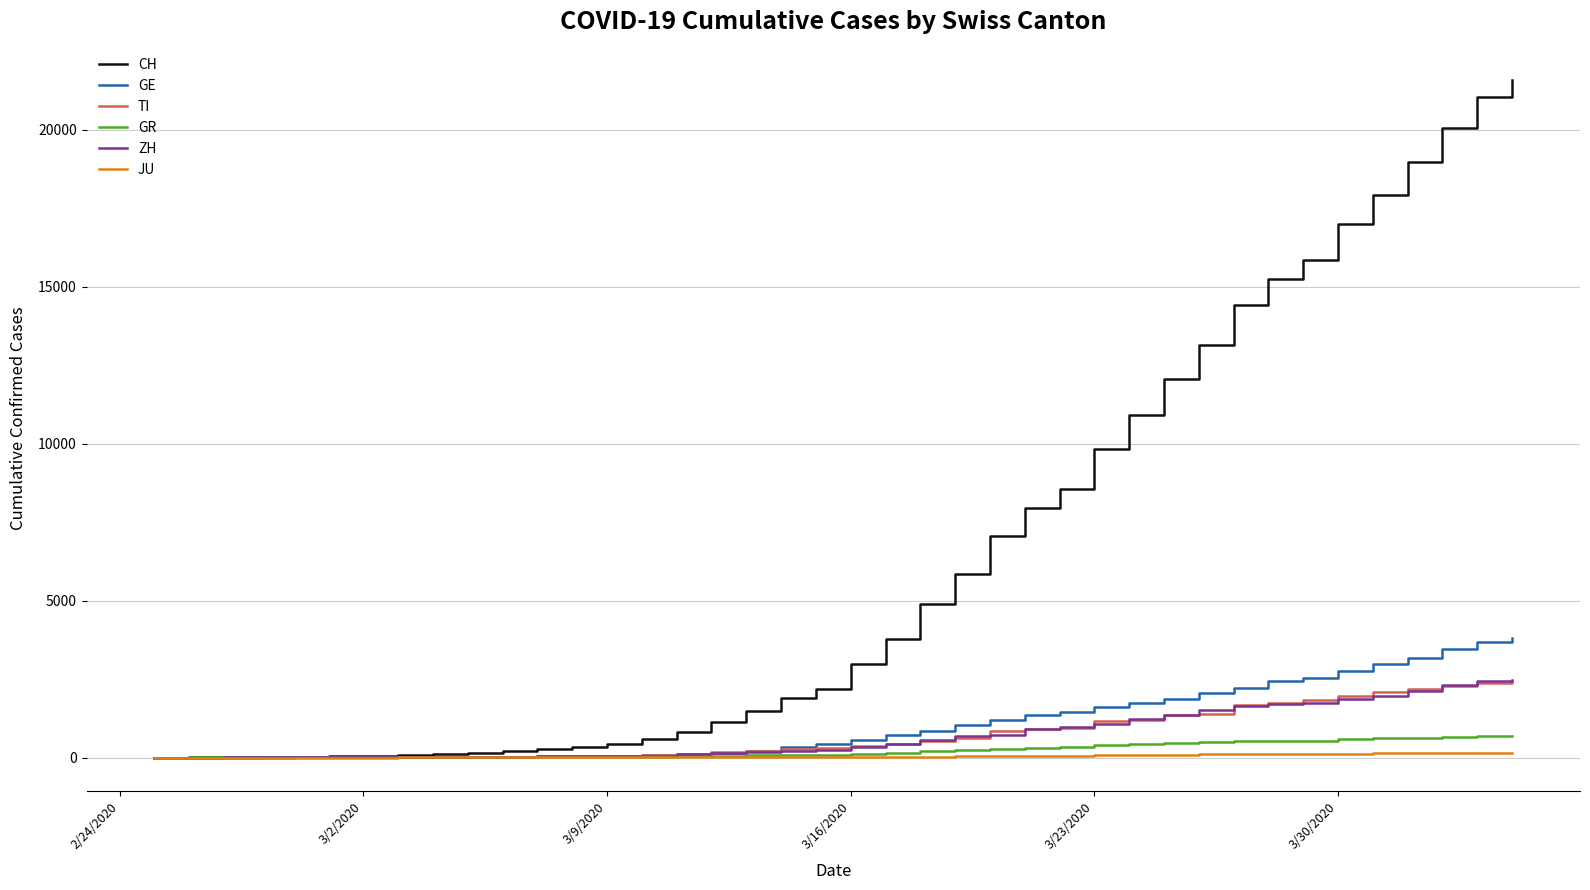

Which series has the widest spread of values?

CH